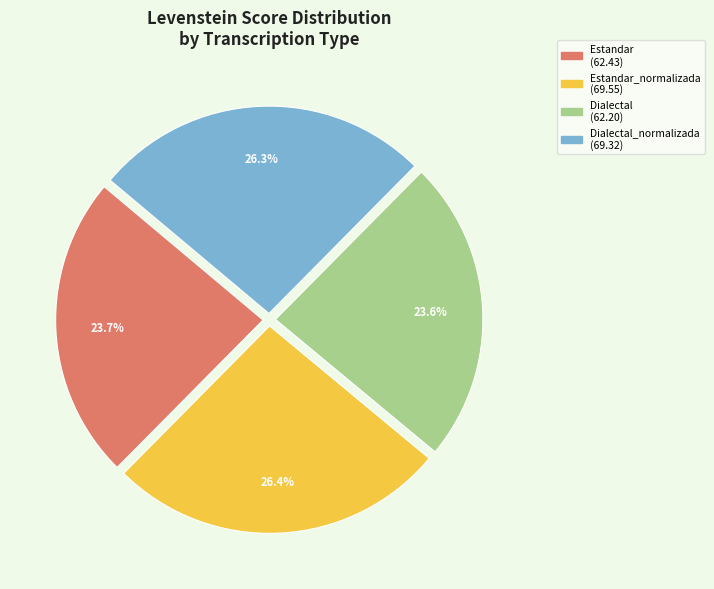

Is there a majority slice in this chart?

No